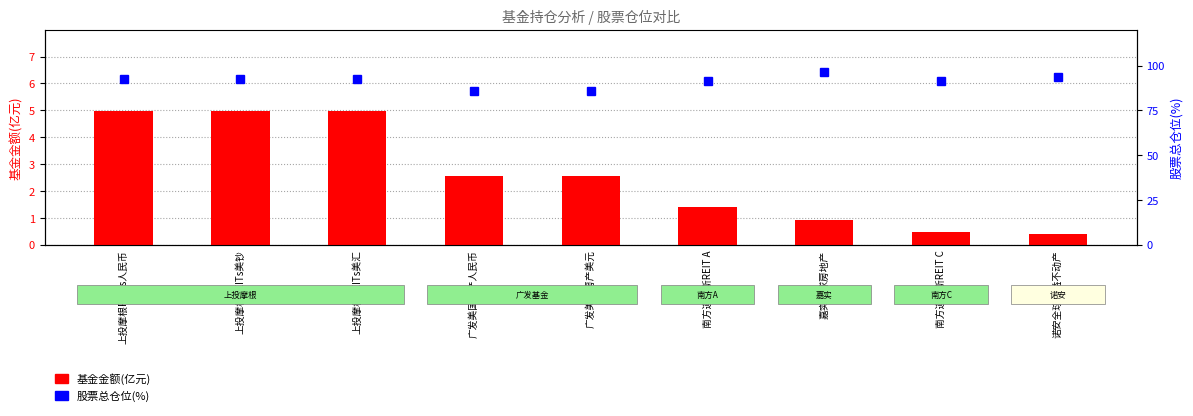

What is the spread (max minus min) of values at 上投摩根REITs人民币?

87.2